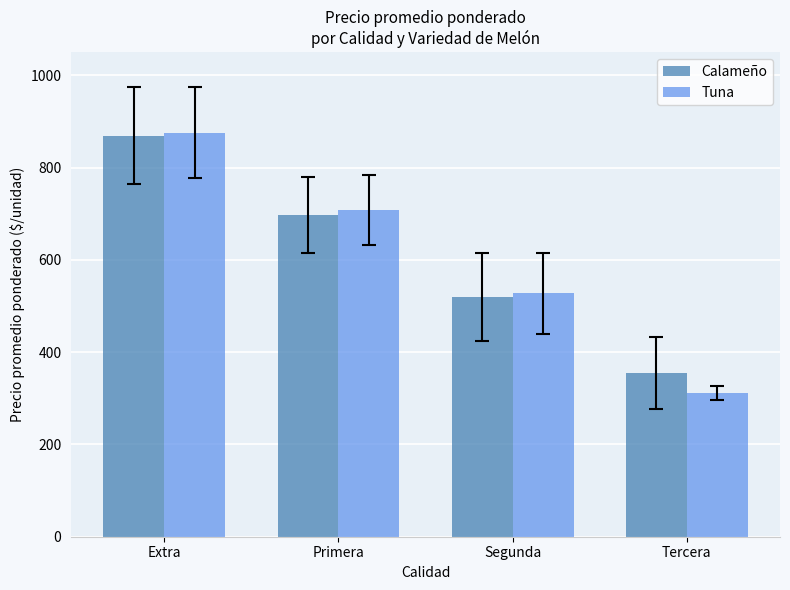

Rank the series at Tercera from highest to lowest value.

Calameño, Tuna